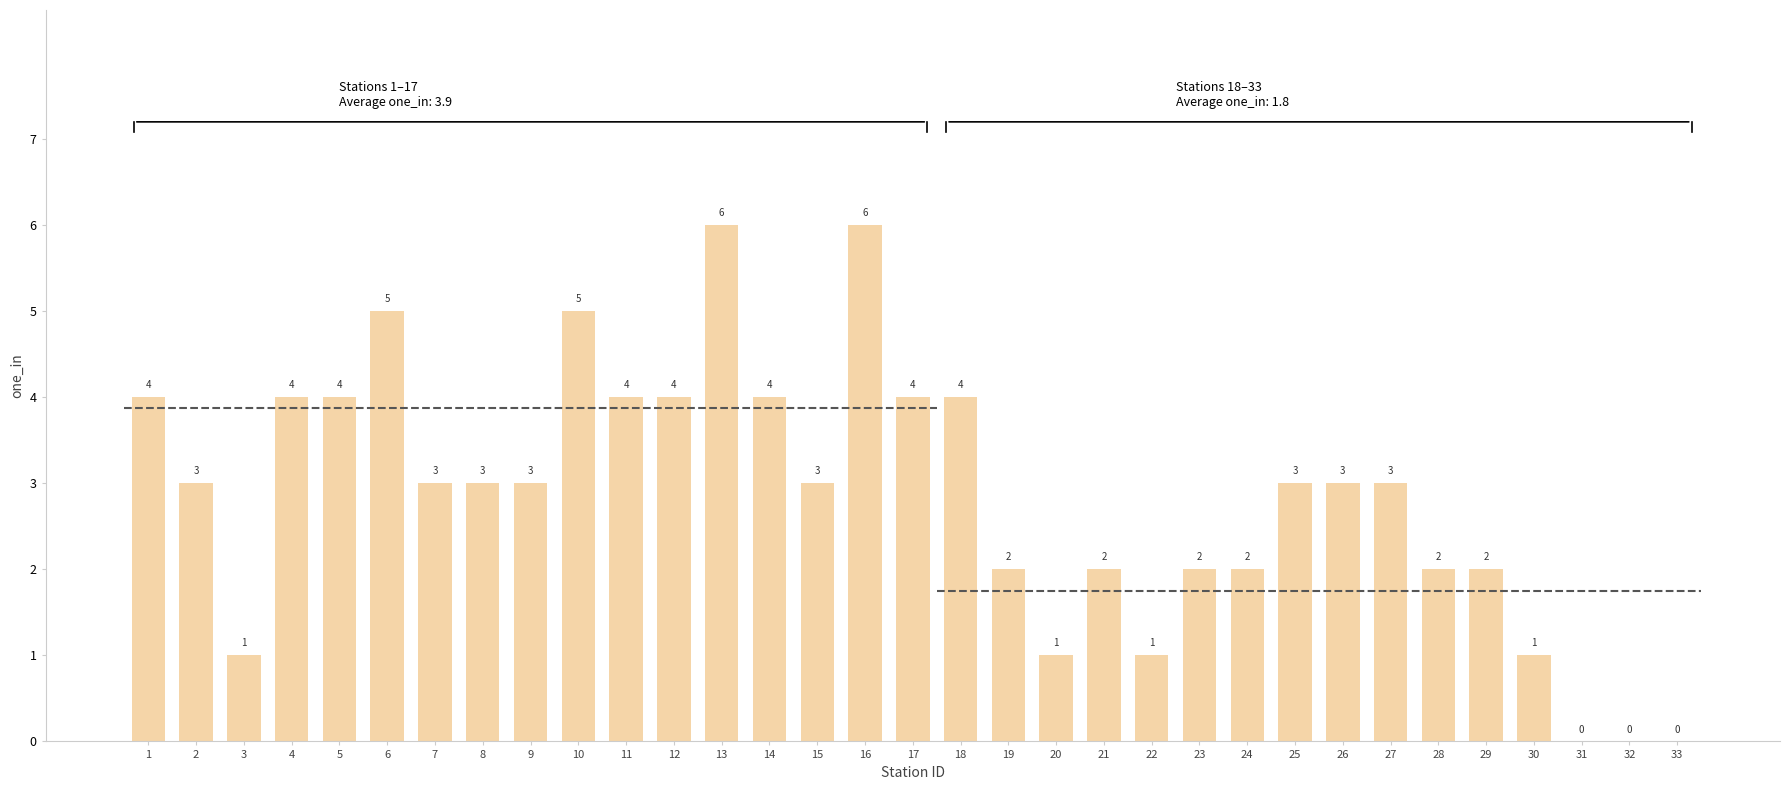

True or false: the data shows -3 at 32.

False